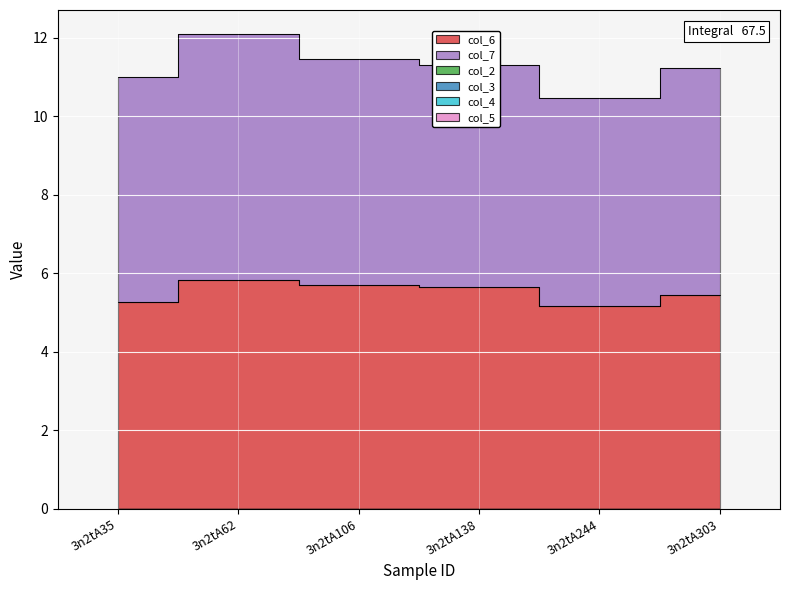

What is the maximum value shown in the chart?

6.3